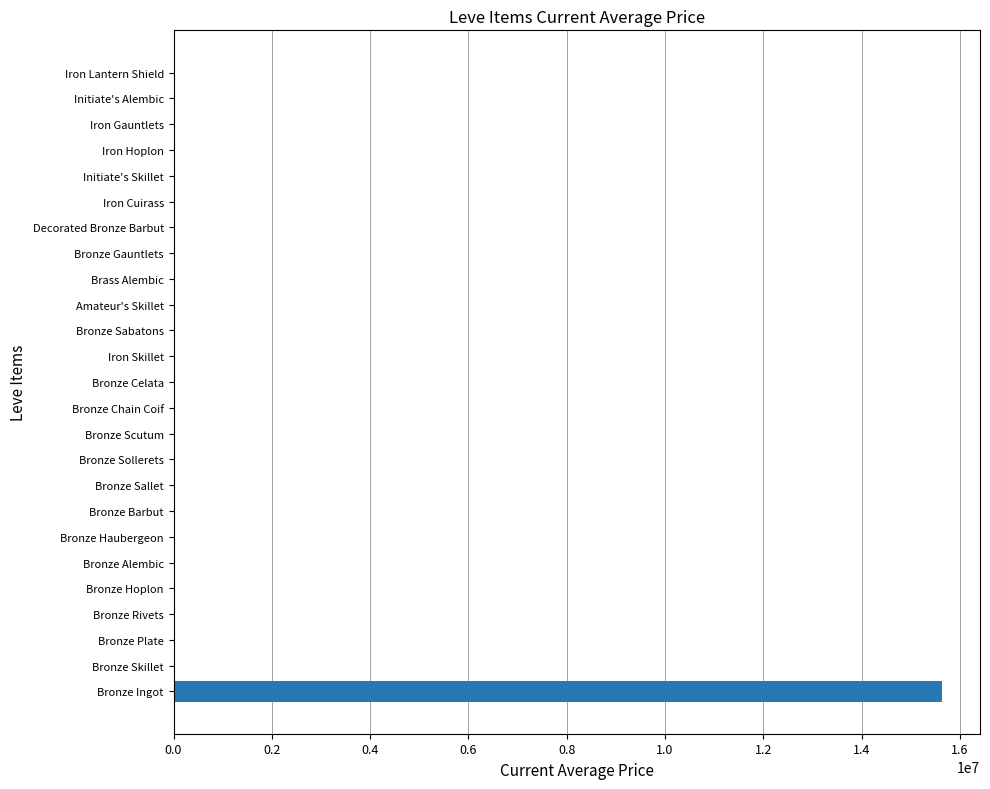

Which label corresponds to the largest value in the chart?

Bronze Ingot